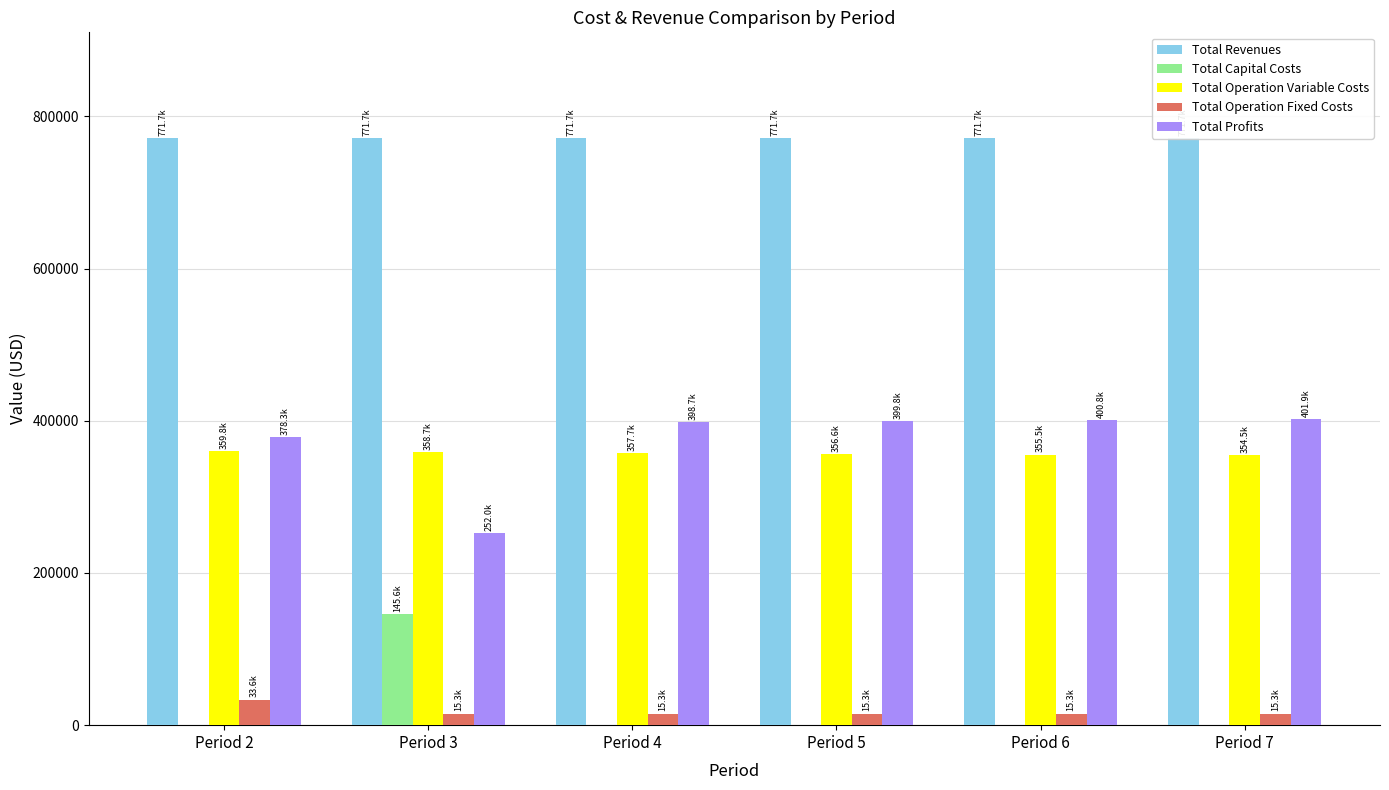

Is it true that Total Operation Variable Costs equals 477733.6 at Period 3?

False